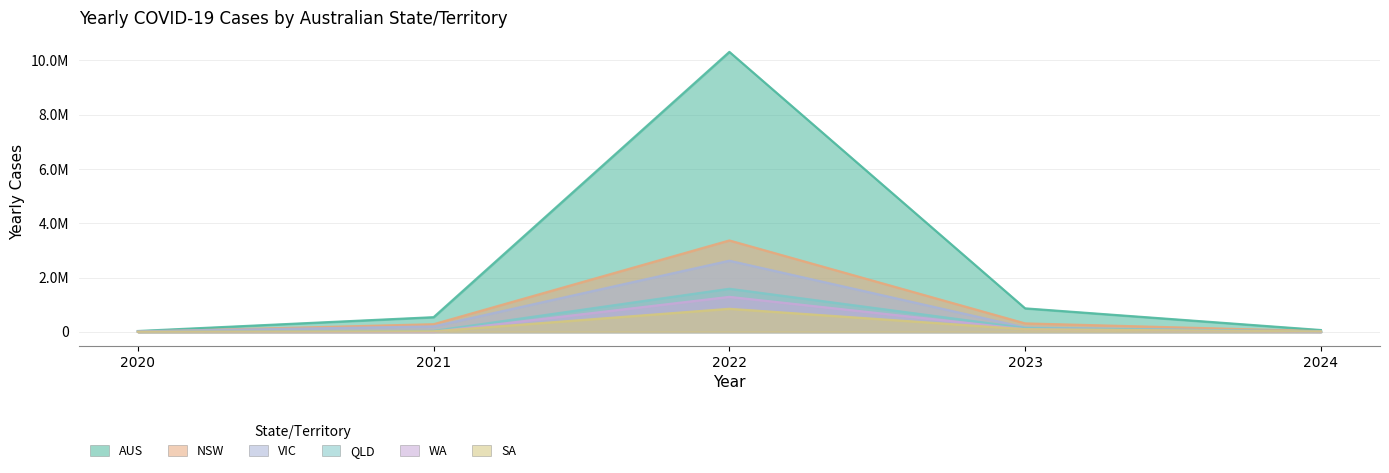

True or false: YEARLY_CASES_NSW has more than 2 points higher than both neighbors.

False